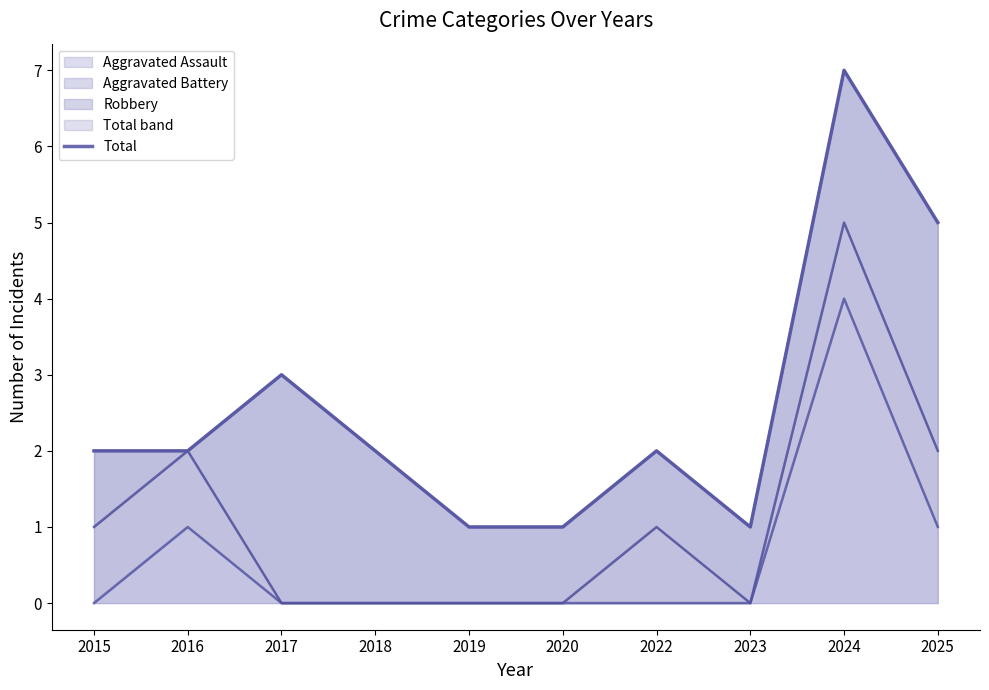

True or false: Total has a value of 2 at 2016.

True